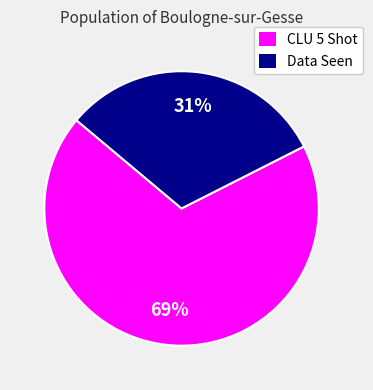

Is it true that Data Seen is 31% of the pie?

True